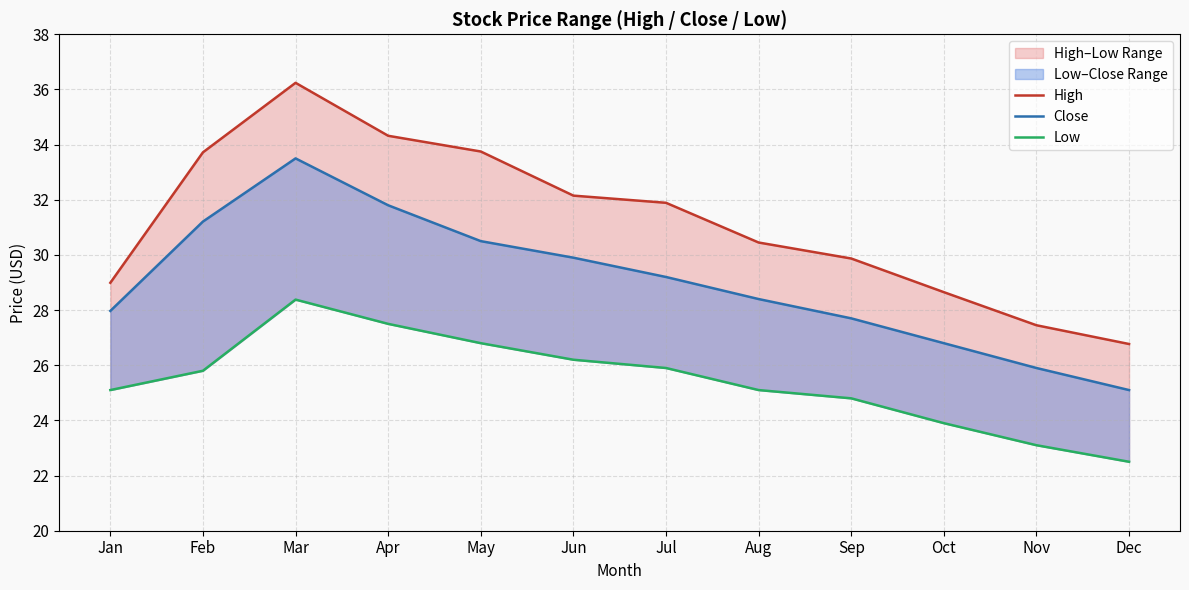

What is the difference between the High values at Jun and Apr?

2.2